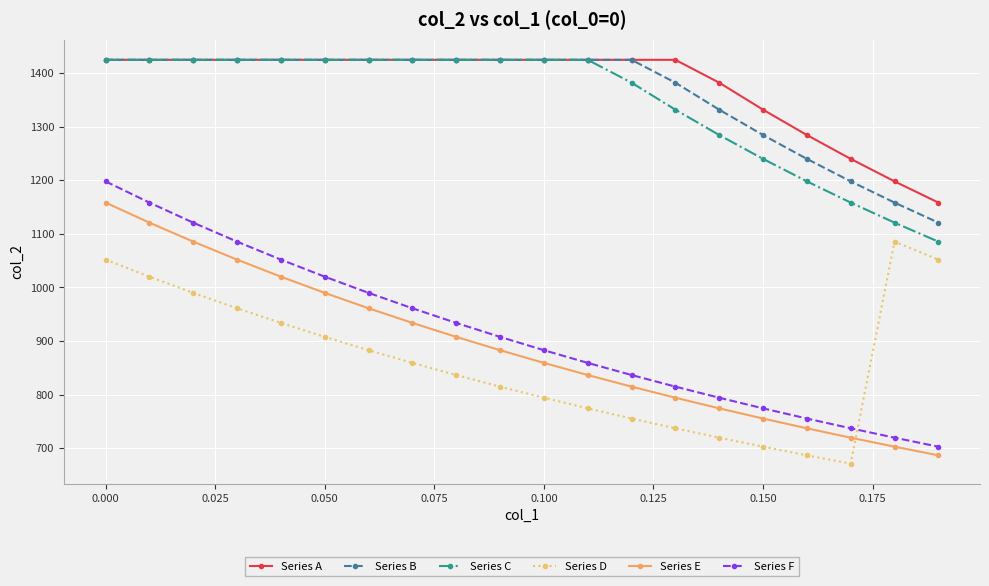

At how many categories does at least one series exceed 945?

20